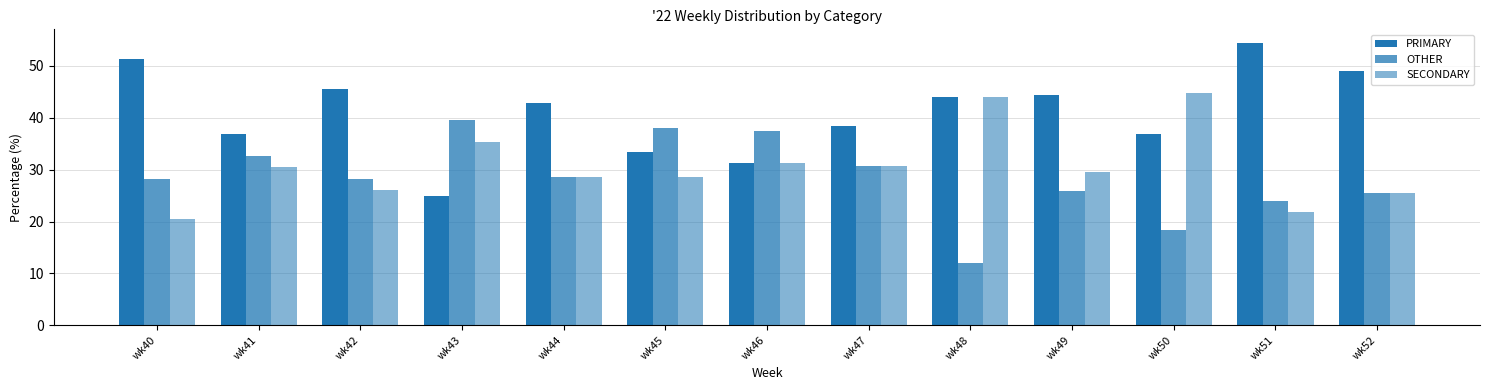

Reading left to right, extract all data points from this chart.

PRIMARY: wk40=51.3	wk41=37.0	wk42=45.7	wk43=25.0	wk44=42.9	wk45=33.3	wk46=31.2	wk47=38.5	wk48=44.0	wk49=44.4	wk50=36.8	wk51=54.3	wk52=48.9
OTHER: wk40=28.2	wk41=32.6	wk42=28.3	wk43=39.6	wk44=28.6	wk45=38.1	wk46=37.5	wk47=30.8	wk48=12.0	wk49=25.9	wk50=18.4	wk51=23.9	wk52=25.5
SECONDARY: wk40=20.5	wk41=30.4	wk42=26.1	wk43=35.4	wk44=28.6	wk45=28.6	wk46=31.2	wk47=30.8	wk48=44.0	wk49=29.6	wk50=44.7	wk51=21.7	wk52=25.5